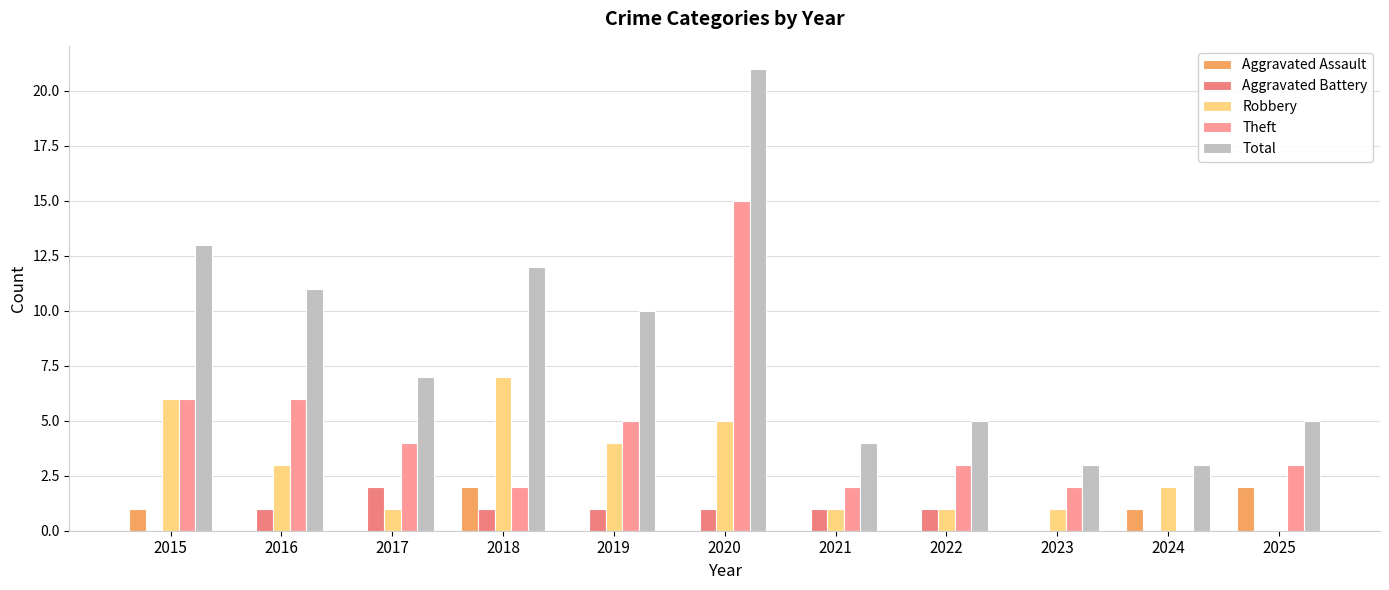

How many groups of bars are there?

11